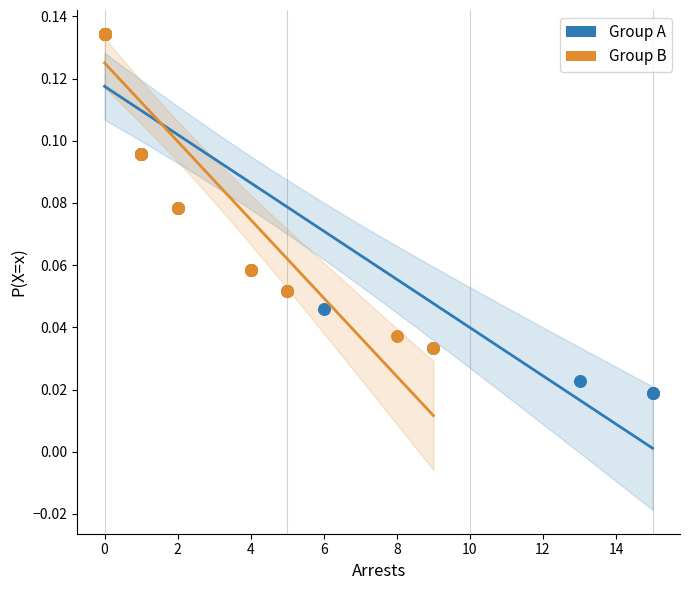

Which series has the widest spread of Y values?

Group A